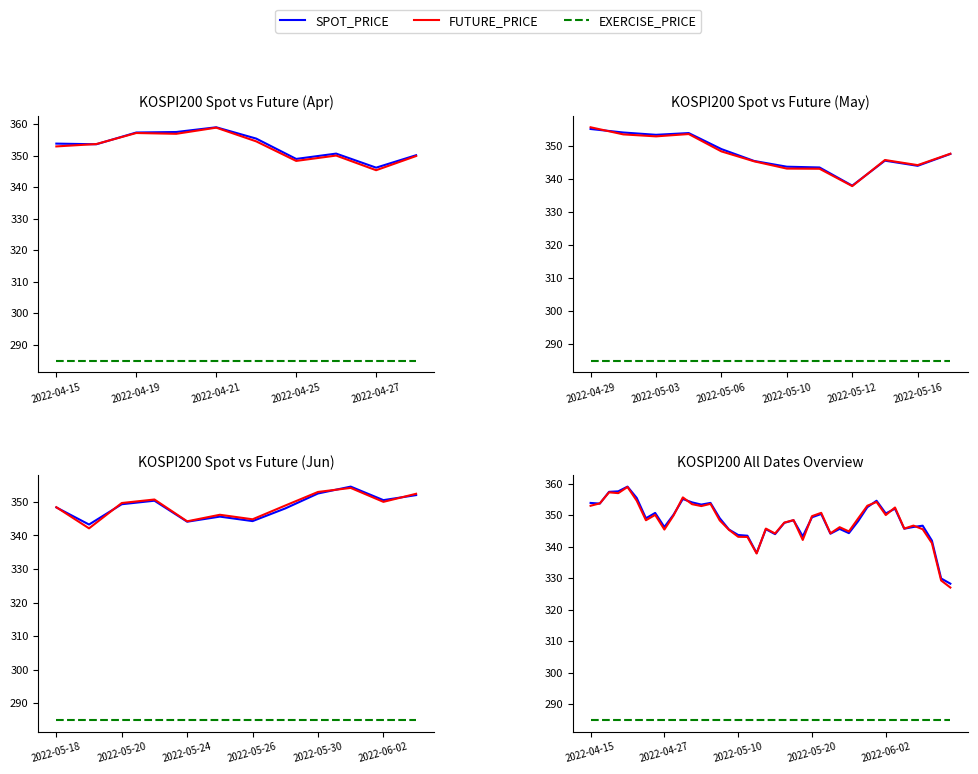

Between 2022-04-15 and 29, which is larger?

2022-04-15